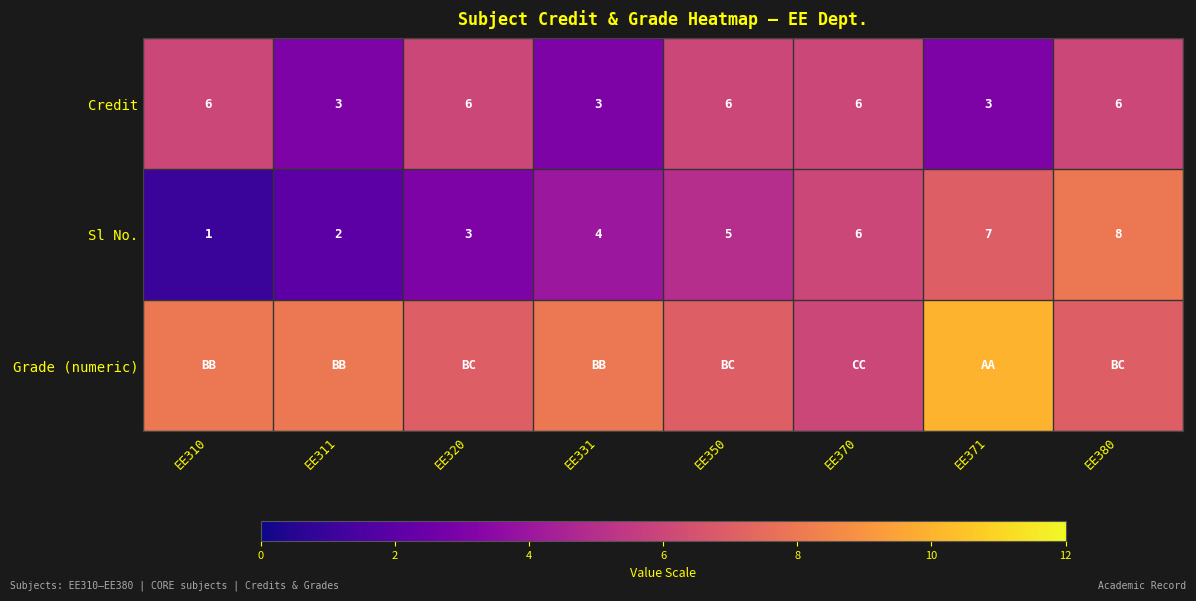

What is the spread (max minus min) of values at EE331?

5